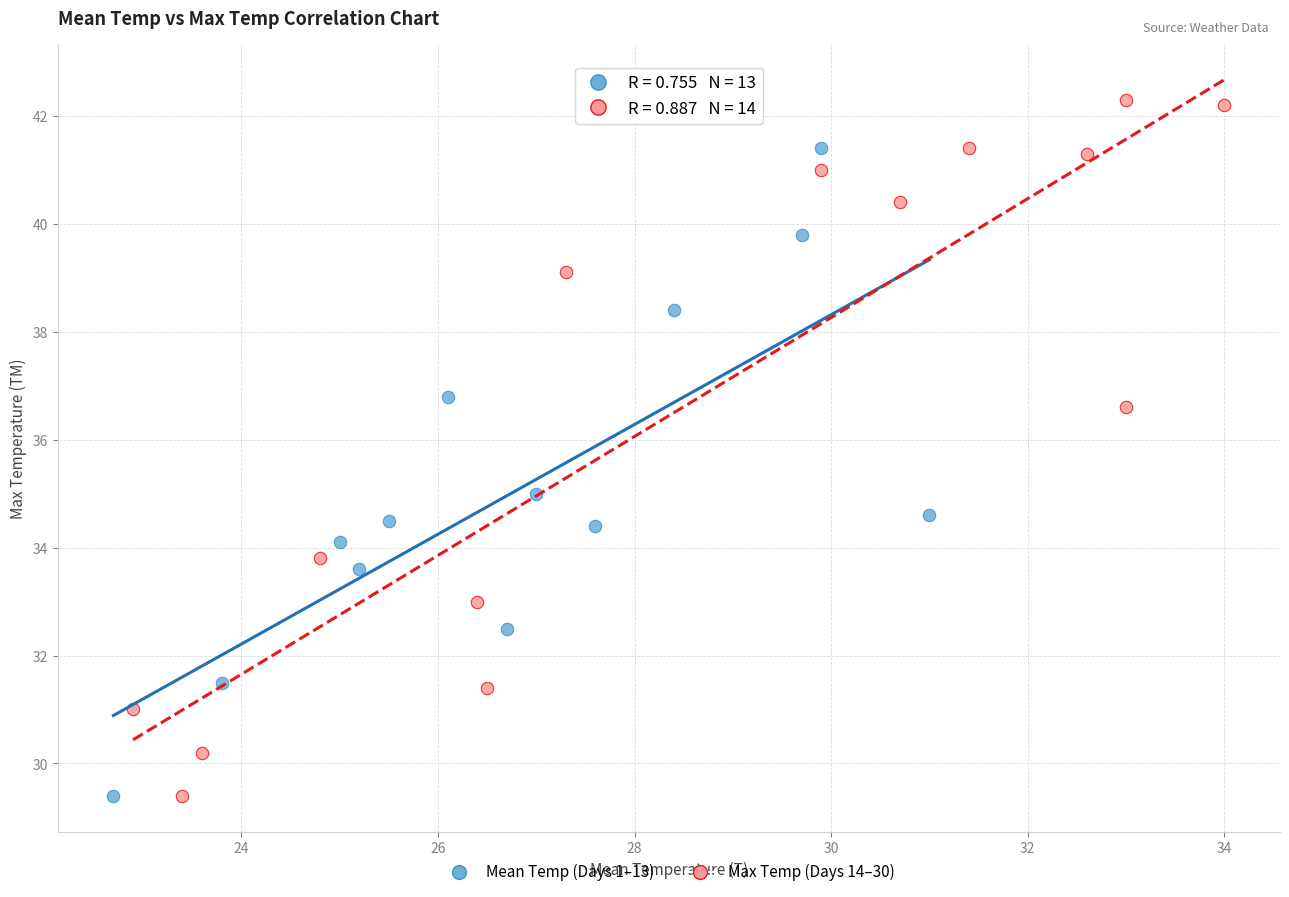

Which series has the widest spread of Y values?

Max Temp (Days 14–30)